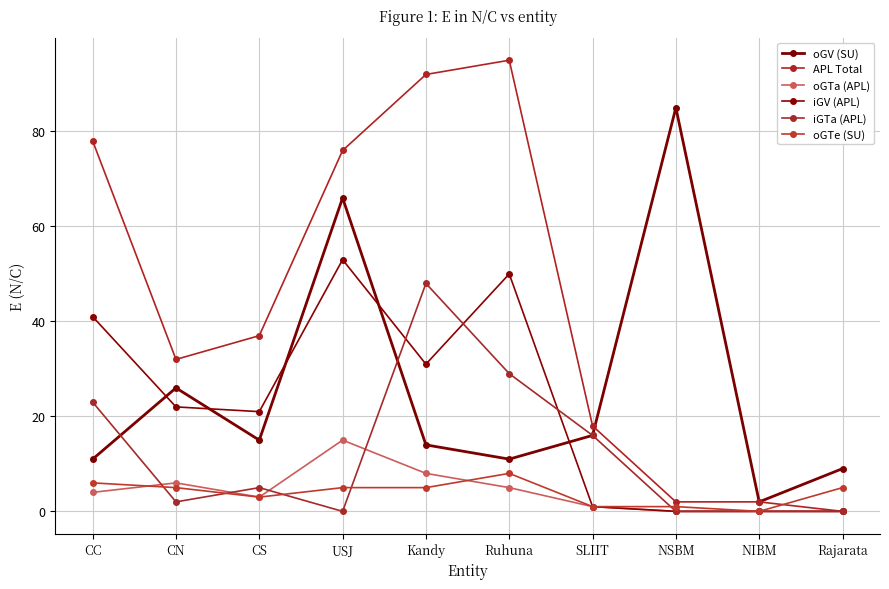

Which series changed the most between CN and NSBM?

oGV (SU)